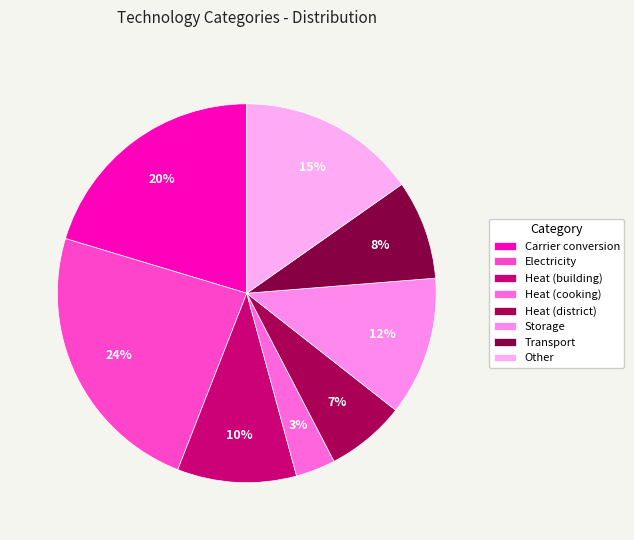

Between Storage and Other, which is larger?

Other